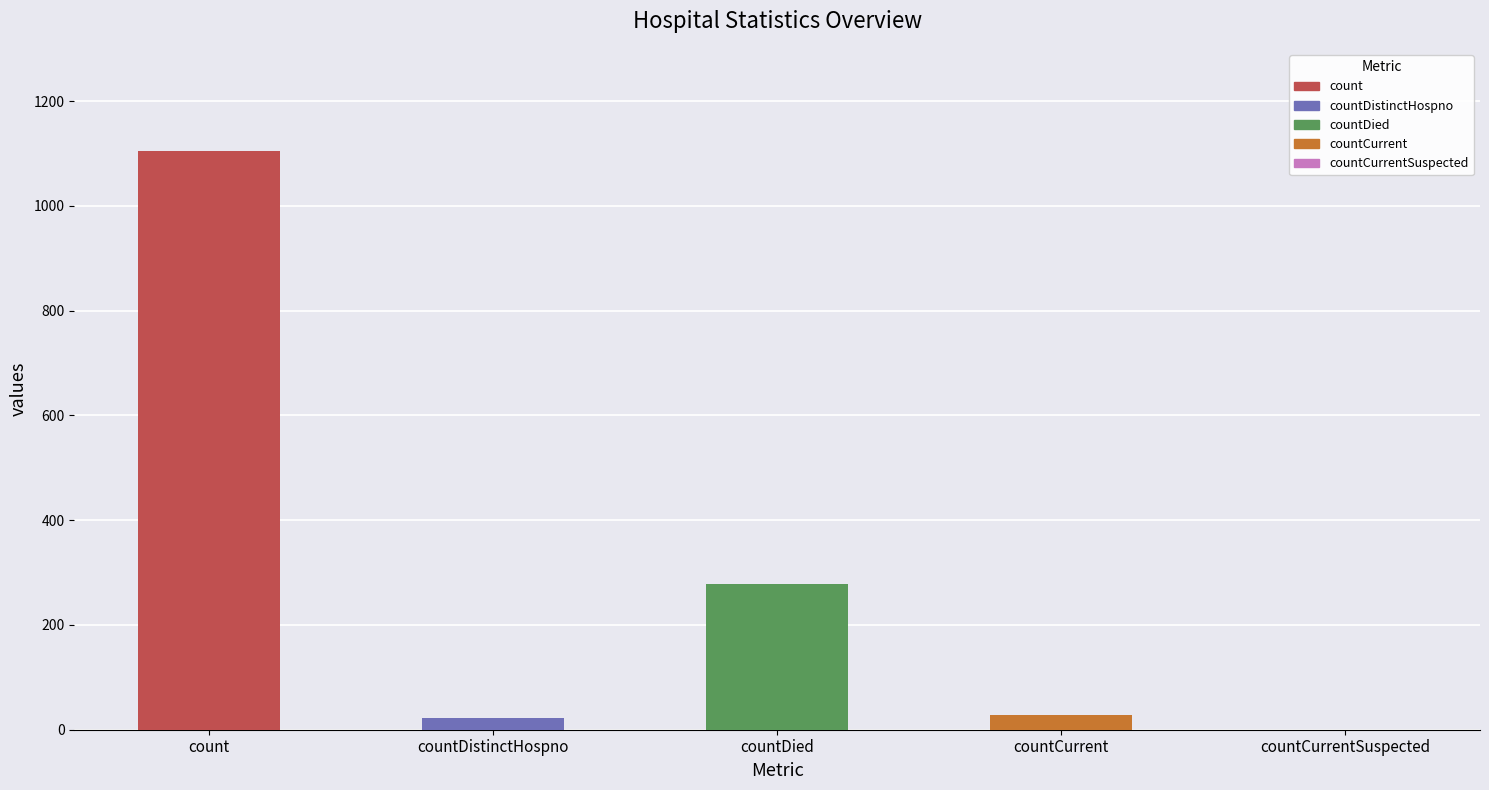

Where does the data first go above 29?

count